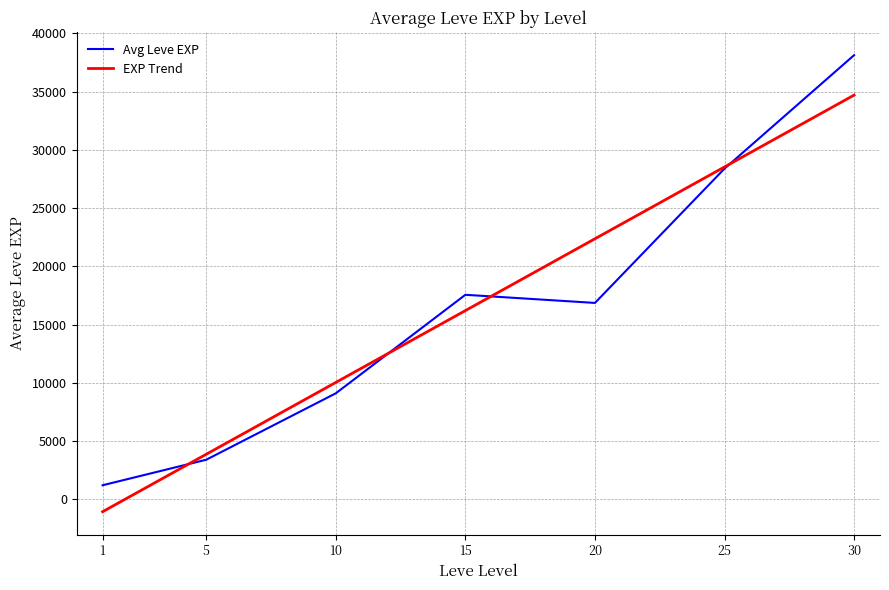

After their last crossing, which series has the higher values: Avg Leve EXP or EXP Trend?

Avg Leve EXP